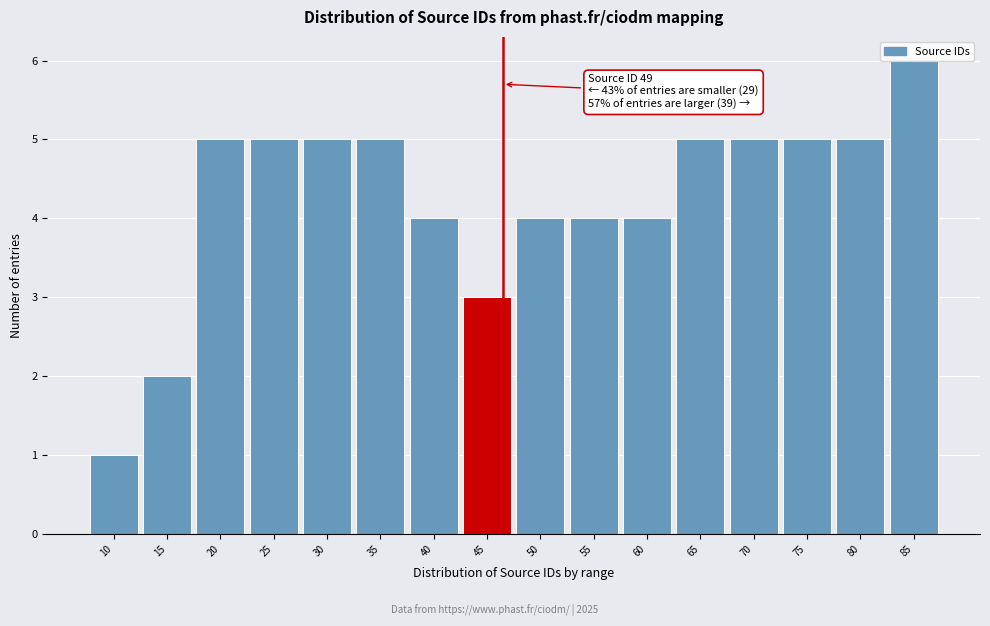

What is the difference between the maximum and minimum values?

5